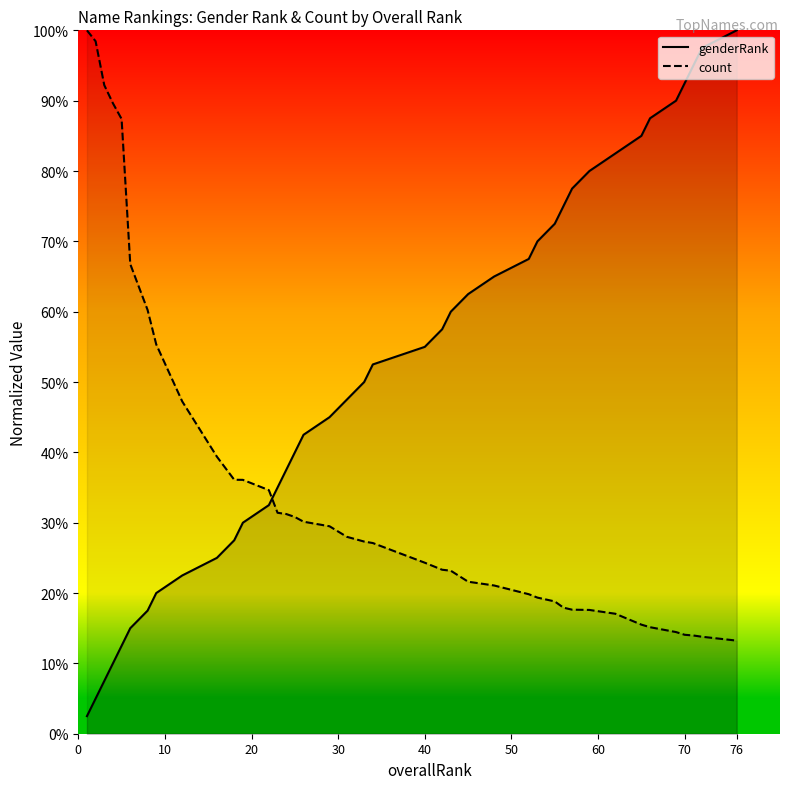

List the series in order of their peak value, lowest first.

genderRank, count